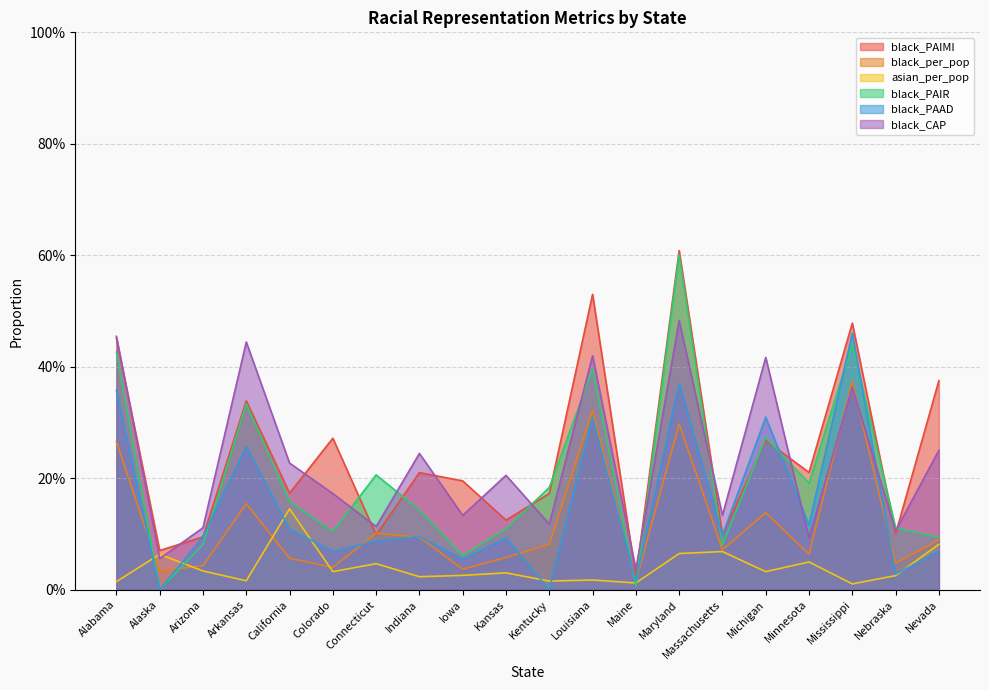

What is the value of the black_PAAD point at the 18th from the left?

0.5